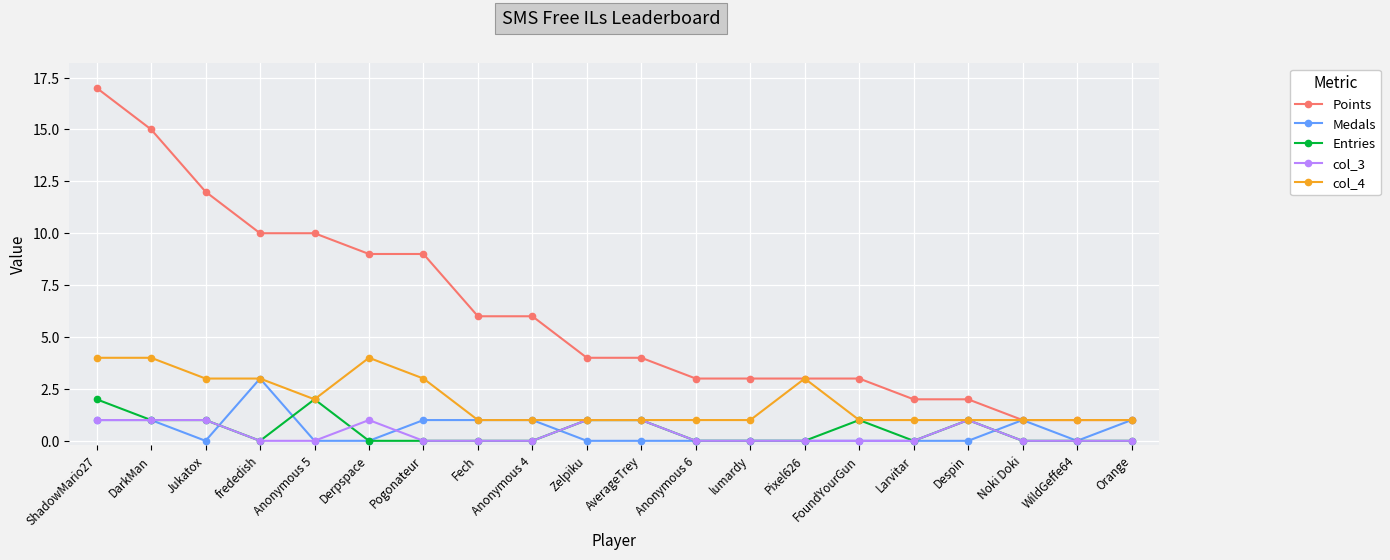

What is the average value of the col_4 series?

2